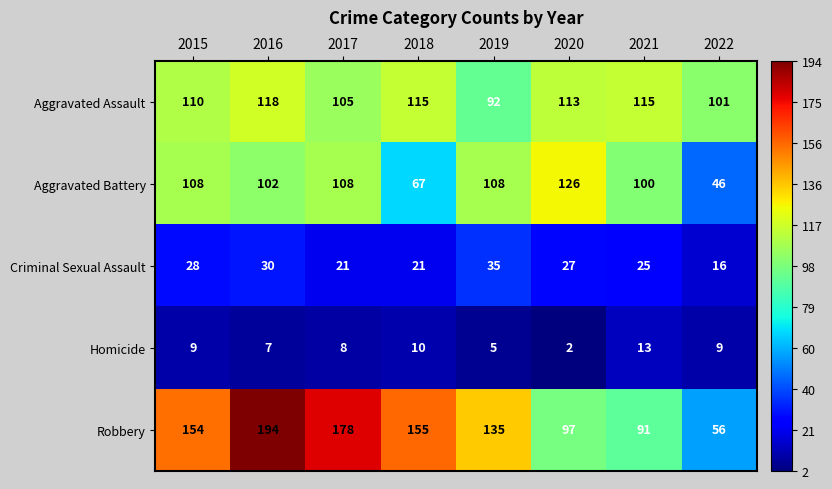

Which label corresponds to the largest value in the chart?

2016